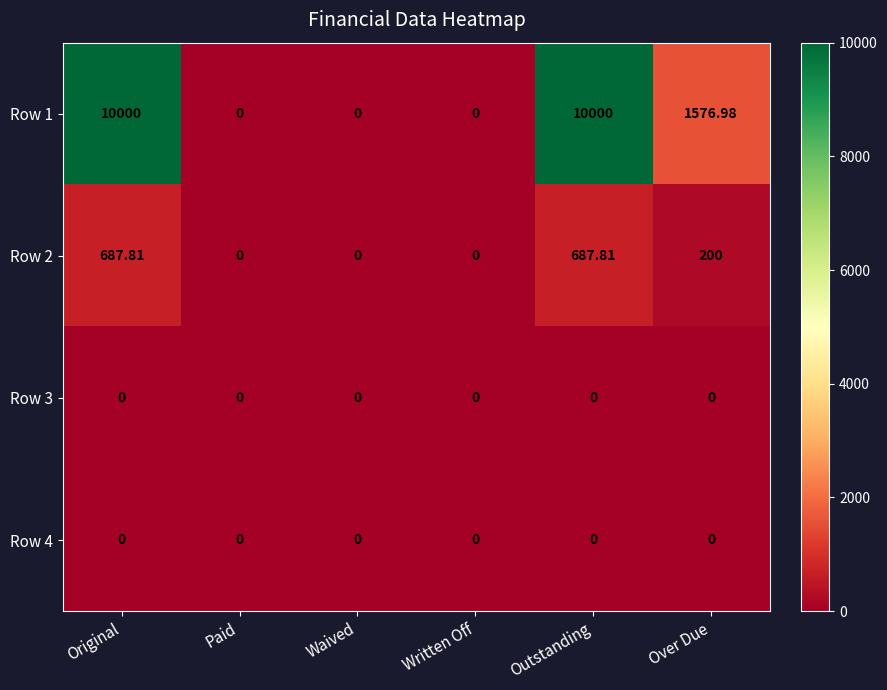

What is the difference between the highest and lowest values at Over Due?

1577.0